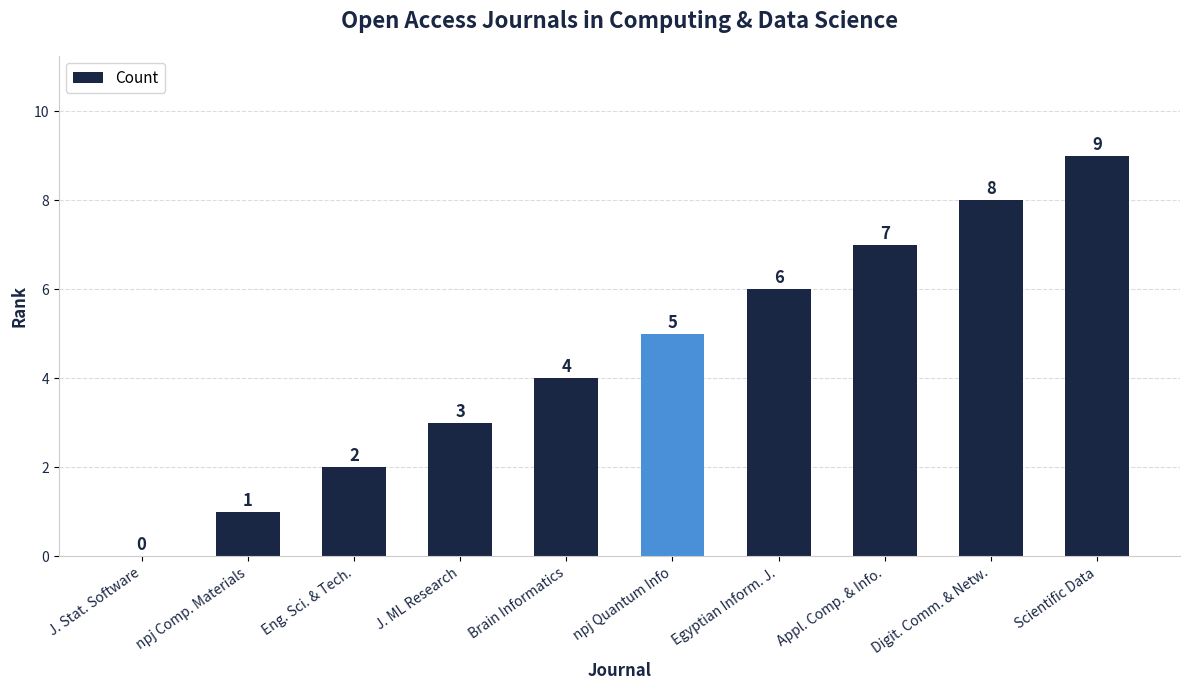

Which has a higher value, J. Stat. Software or J. ML Research?

J. ML Research